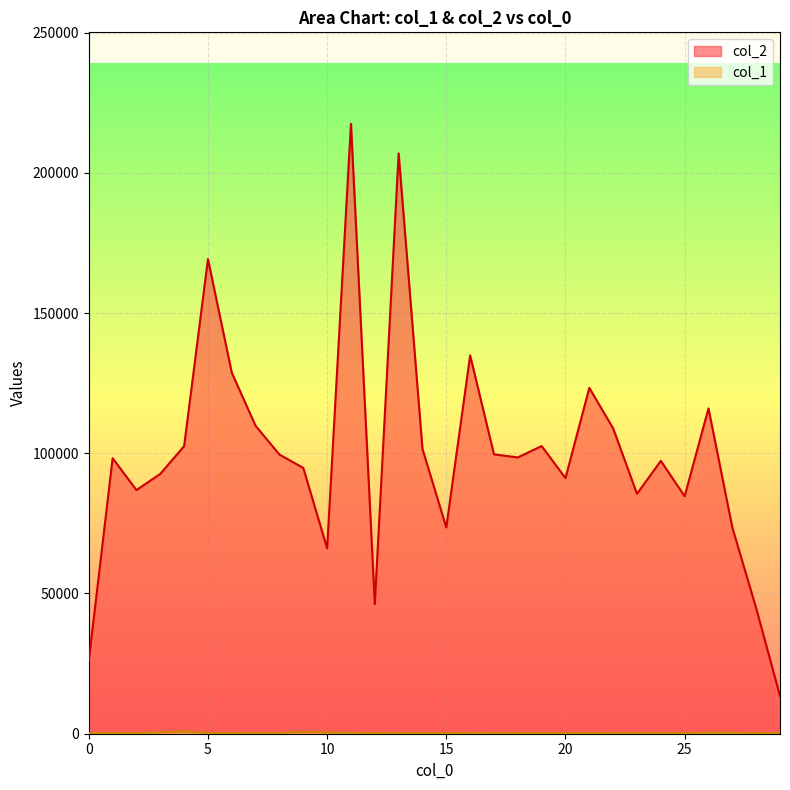

Which series has the widest spread of values?

col_2